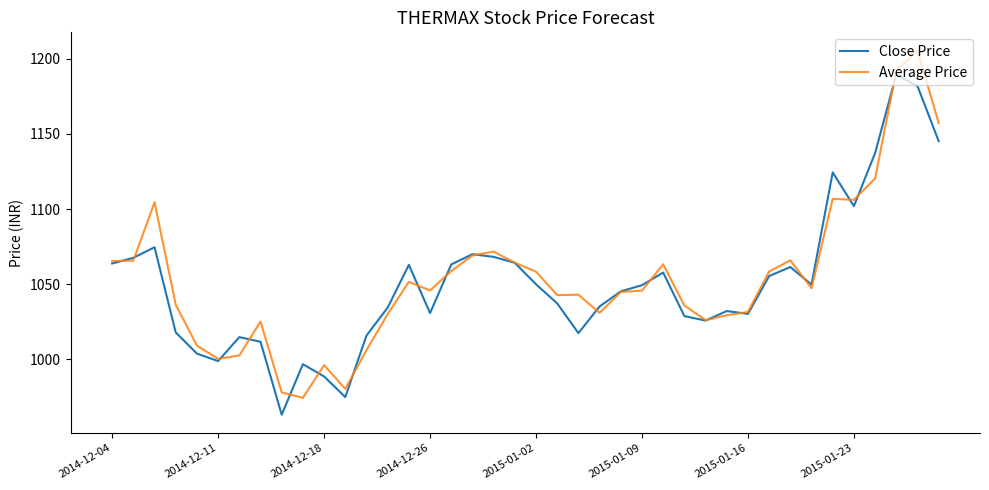

Rank the series by their maximum value, from highest to lowest.

Average Price, Close Price